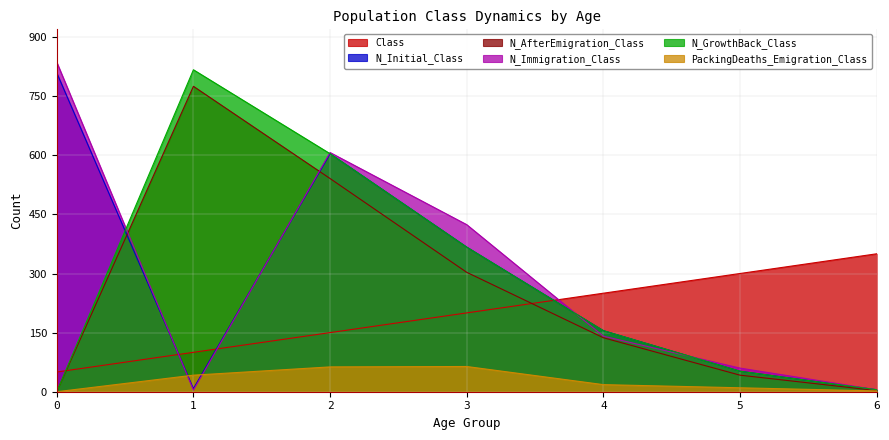

At which category is the sum across all series the highest?

2